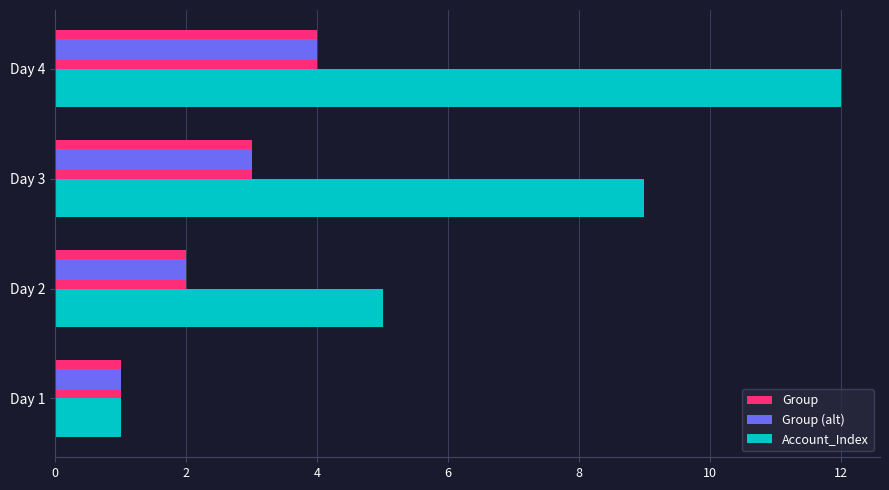

At which label is Account_Index closest to 6?

Day 2